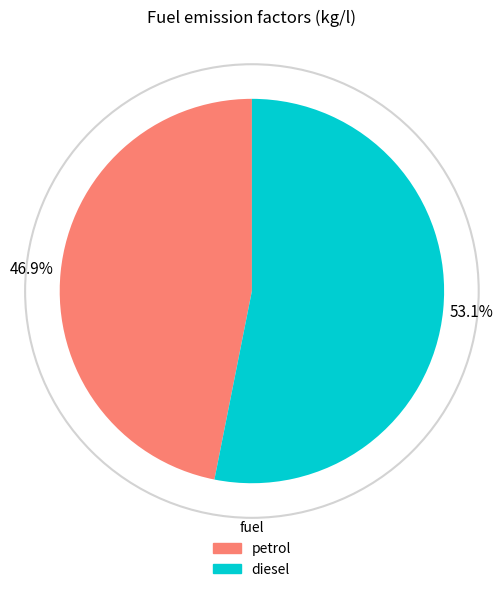

What percentage is NOT represented by diesel?

46.9%